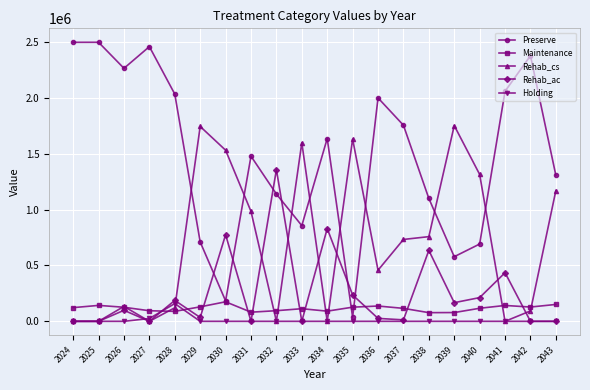

Which category has the highest value in the Maintenance series?

2030